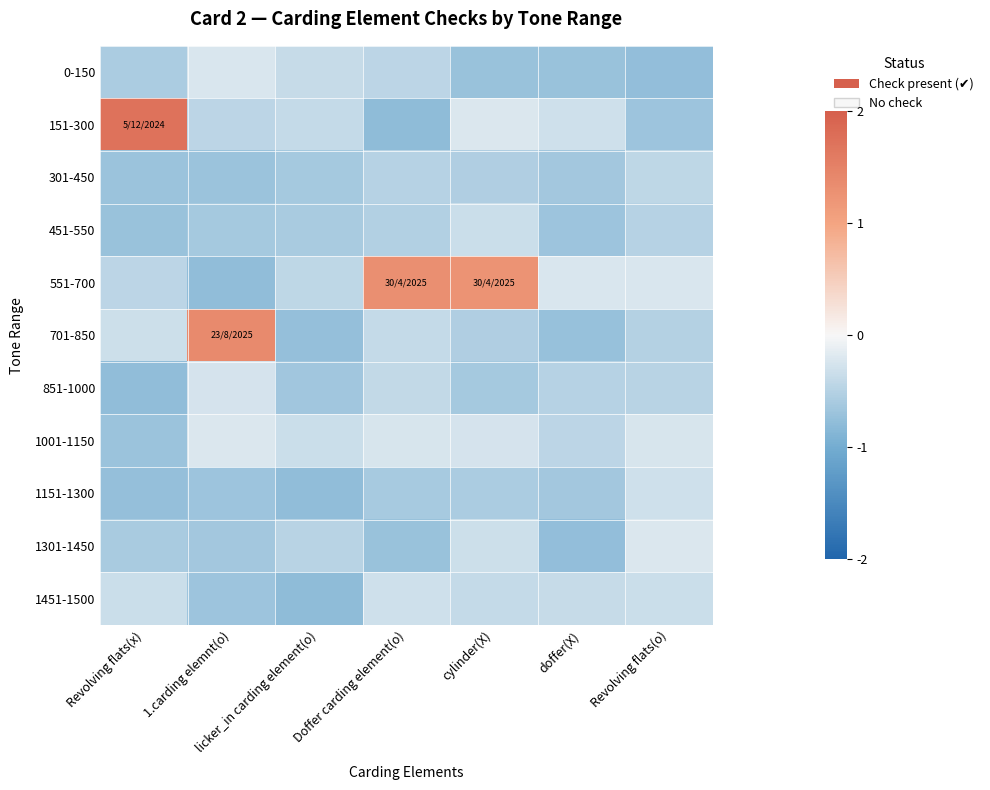

Reading left to right, extract all data points from this chart.

0-150: Revolving flats(x)=-0.6	1.carding elemnt(o)=-0.2	licker_in carding element(o)=-0.4	Doffer carding element(o)=-0.4	cylinder(X)=-0.7	doffer(X)=-0.7	Revolving flats(o)=-0.8
151-300: Revolving flats(x)=1.7	1.carding elemnt(o)=-0.4	licker_in carding element(o)=-0.4	Doffer carding element(o)=-0.8	cylinder(X)=-0.2	doffer(X)=-0.3	Revolving flats(o)=-0.7
301-450: Revolving flats(x)=-0.7	1.carding elemnt(o)=-0.7	licker_in carding element(o)=-0.6	Doffer carding element(o)=-0.5	cylinder(X)=-0.5	doffer(X)=-0.6	Revolving flats(o)=-0.4
451-550: Revolving flats(x)=-0.7	1.carding elemnt(o)=-0.6	licker_in carding element(o)=-0.6	Doffer carding element(o)=-0.5	cylinder(X)=-0.3	doffer(X)=-0.7	Revolving flats(o)=-0.5
551-700: Revolving flats(x)=-0.4	1.carding elemnt(o)=-0.8	licker_in carding element(o)=-0.4	Doffer carding element(o)=1.3	cylinder(X)=1.2	doffer(X)=-0.2	Revolving flats(o)=-0.2
701-850: Revolving flats(x)=-0.3	1.carding elemnt(o)=1.4	licker_in carding element(o)=-0.7	Doffer carding element(o)=-0.4	cylinder(X)=-0.5	doffer(X)=-0.7	Revolving flats(o)=-0.5
851-1000: Revolving flats(x)=-0.8	1.carding elemnt(o)=-0.3	licker_in carding element(o)=-0.6	Doffer carding element(o)=-0.4	cylinder(X)=-0.6	doffer(X)=-0.5	Revolving flats(o)=-0.5
1001-1150: Revolving flats(x)=-0.7	1.carding elemnt(o)=-0.2	licker_in carding element(o)=-0.3	Doffer carding element(o)=-0.2	cylinder(X)=-0.3	doffer(X)=-0.4	Revolving flats(o)=-0.2
1151-1300: Revolving flats(x)=-0.7	1.carding elemnt(o)=-0.7	licker_in carding element(o)=-0.8	Doffer carding element(o)=-0.6	cylinder(X)=-0.6	doffer(X)=-0.6	Revolving flats(o)=-0.3
1301-1450: Revolving flats(x)=-0.6	1.carding elemnt(o)=-0.6	licker_in carding element(o)=-0.5	Doffer carding element(o)=-0.7	cylinder(X)=-0.3	doffer(X)=-0.8	Revolving flats(o)=-0.2
1451-1500: Revolving flats(x)=-0.3	1.carding elemnt(o)=-0.7	licker_in carding element(o)=-0.8	Doffer carding element(o)=-0.3	cylinder(X)=-0.4	doffer(X)=-0.4	Revolving flats(o)=-0.3